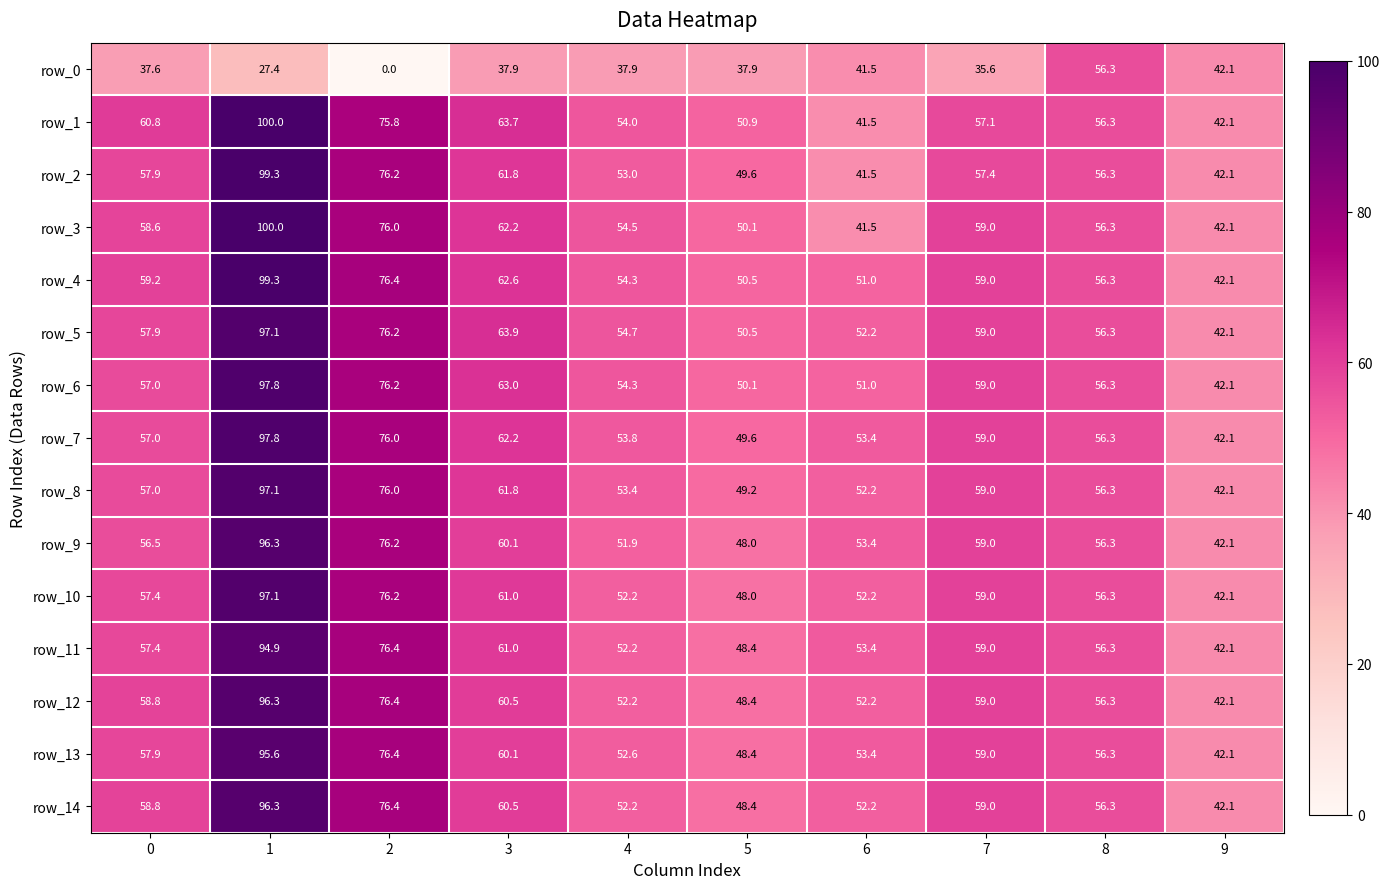

How many values in the row_11 series exceed 57?

5